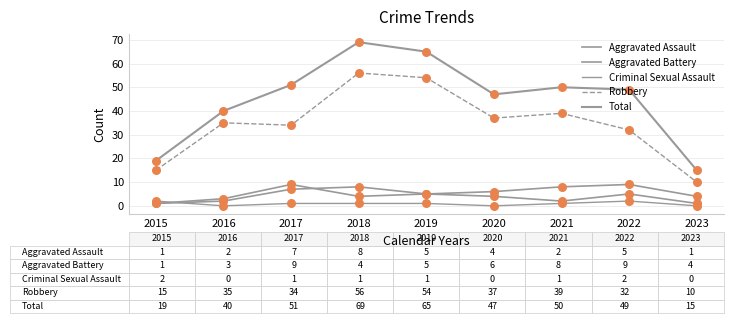

Which series has the largest total across all categories?

Total